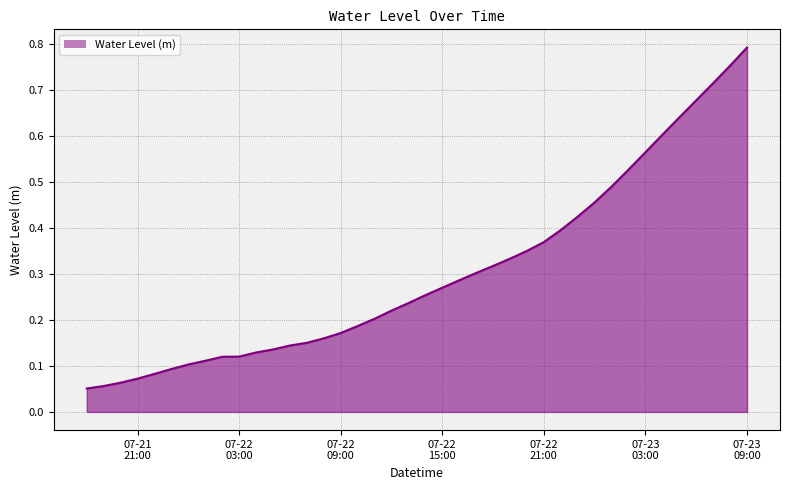

List the labels in order of value, smallest first.

2025-07-21 18:00:00, 2025-07-21 19:00:00, 2025-07-21 20:00:00, 2025-07-21 21:00:00, 2025-07-21 22:00:00, 2025-07-21 23:00:00, 2025-07-22 00:00:00, 2025-07-22 01:00:00, 2025-07-22 02:00:00, 2025-07-22 03:00:00, 2025-07-22 04:00:00, 2025-07-22 05:00:00, 2025-07-22 06:00:00, 2025-07-22 07:00:00, 2025-07-22 08:00:00, 2025-07-22 09:00:00, 2025-07-22 10:00:00, 2025-07-22 11:00:00, 2025-07-22 12:00:00, 2025-07-22 13:00:00, 2025-07-22 14:00:00, 2025-07-22 15:00:00, 2025-07-22 16:00:00, 2025-07-22 17:00:00, 2025-07-22 18:00:00, 2025-07-22 19:00:00, 2025-07-22 20:00:00, 2025-07-22 21:00:00, 2025-07-22 22:00:00, 2025-07-22 23:00:00, 2025-07-23 00:00:00, 2025-07-23 01:00:00, 2025-07-23 02:00:00, 2025-07-23 03:00:00, 2025-07-23 04:00:00, 2025-07-23 05:00:00, 2025-07-23 06:00:00, 2025-07-23 07:00:00, 2025-07-23 08:00:00, 2025-07-23 09:00:00